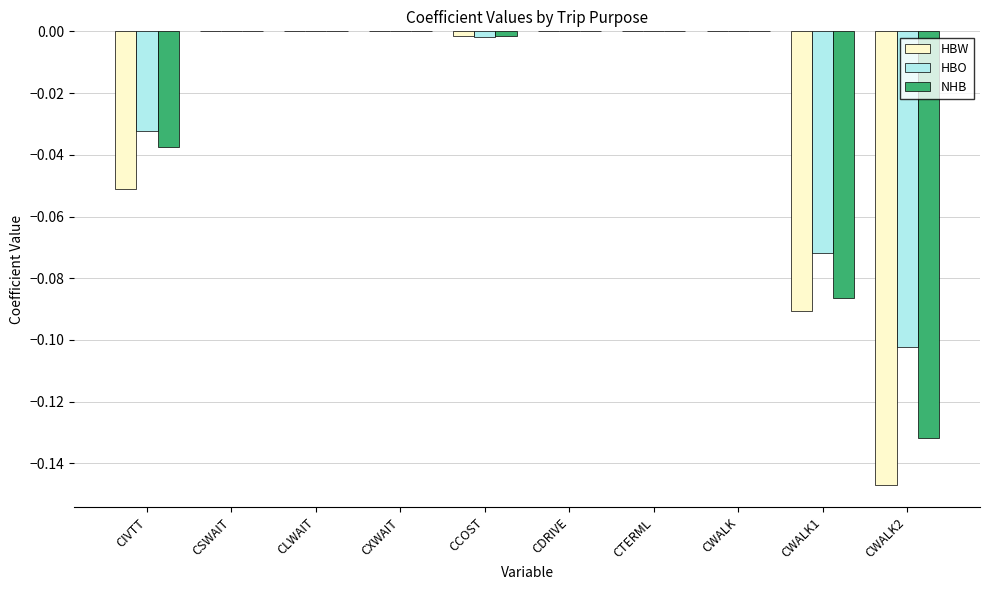

Between CIVTT and CLWAIT, which series saw the biggest shift?

HBW